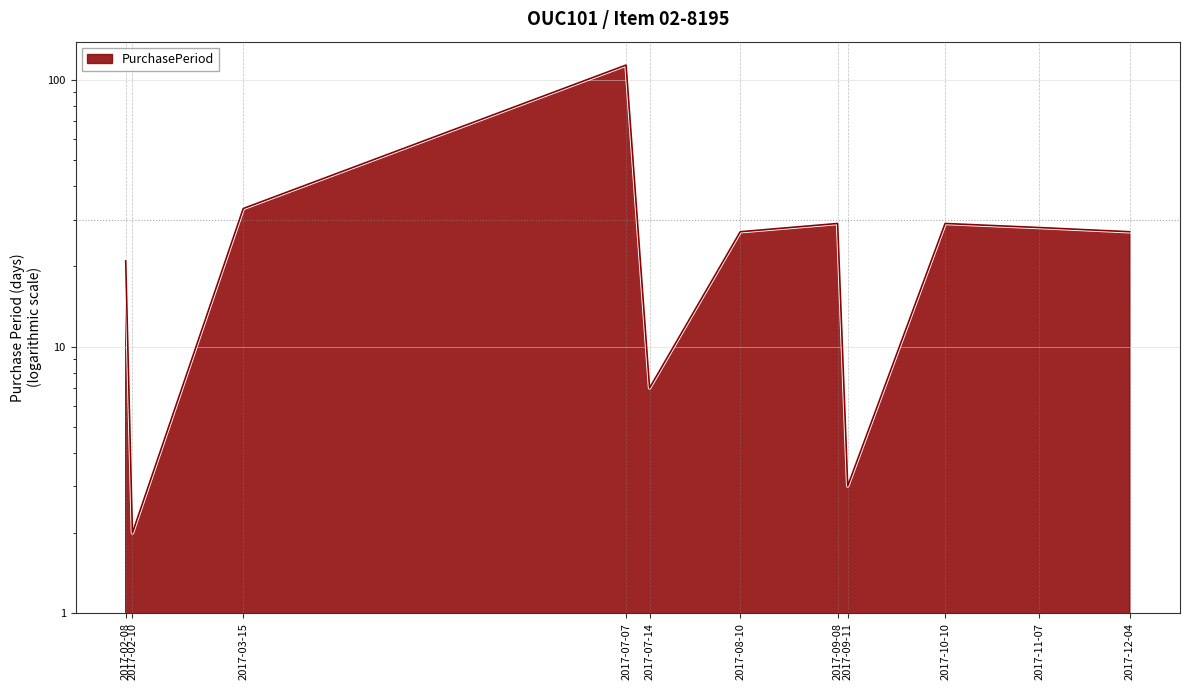

Reading left to right, transcribe all the data shown in this chart.

21	2	33	114	7	27	29	3	29	28	27